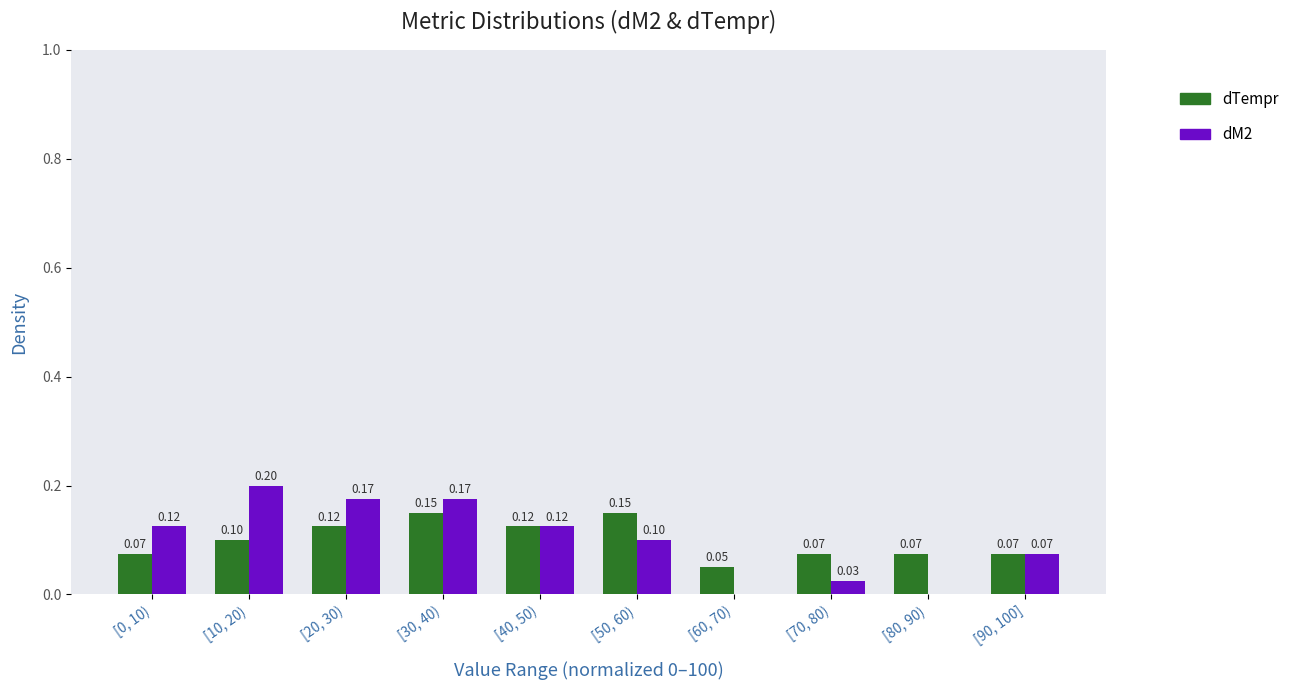

What is the total value across all series at [10, 20)?

0.3